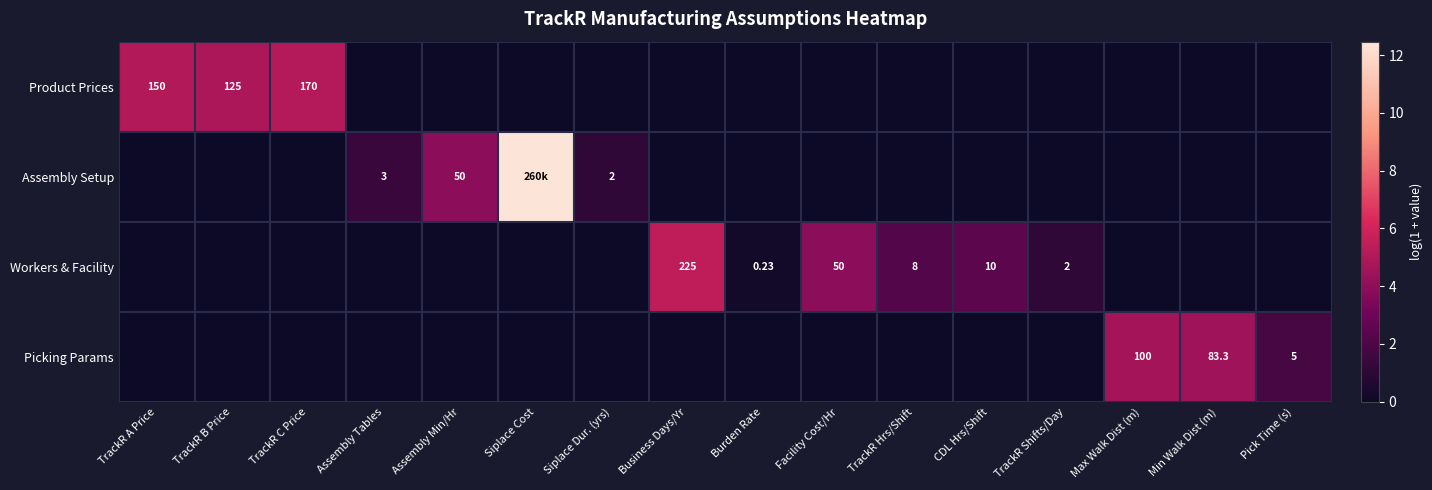

Which category has the highest value across all series?

Siplace Cost